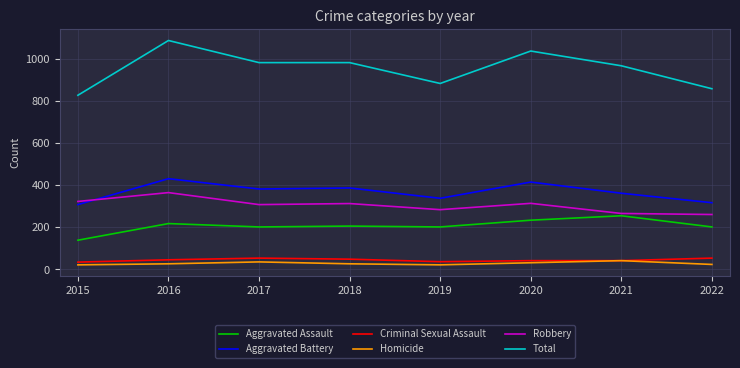

Which series has the largest total across all categories?

Total